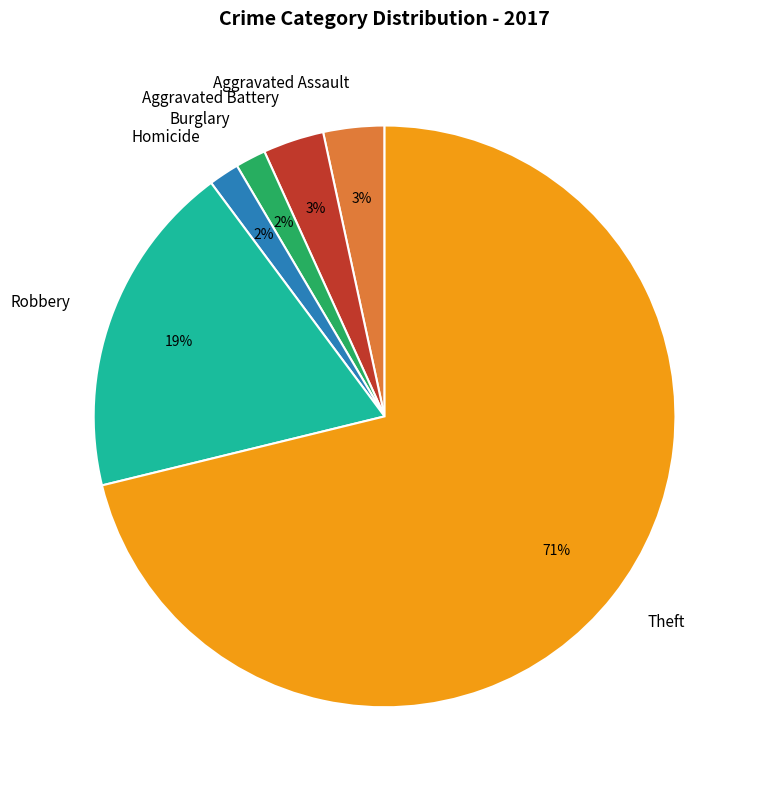

How many segments does this pie chart have?

6